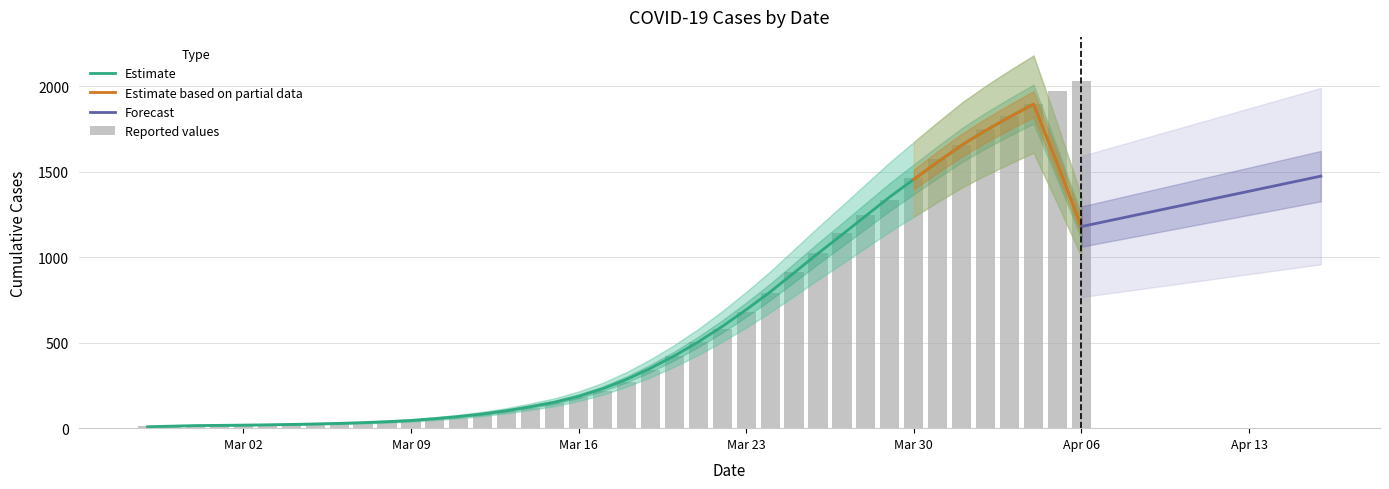

What is the maximum value for Estimate?

1895.8